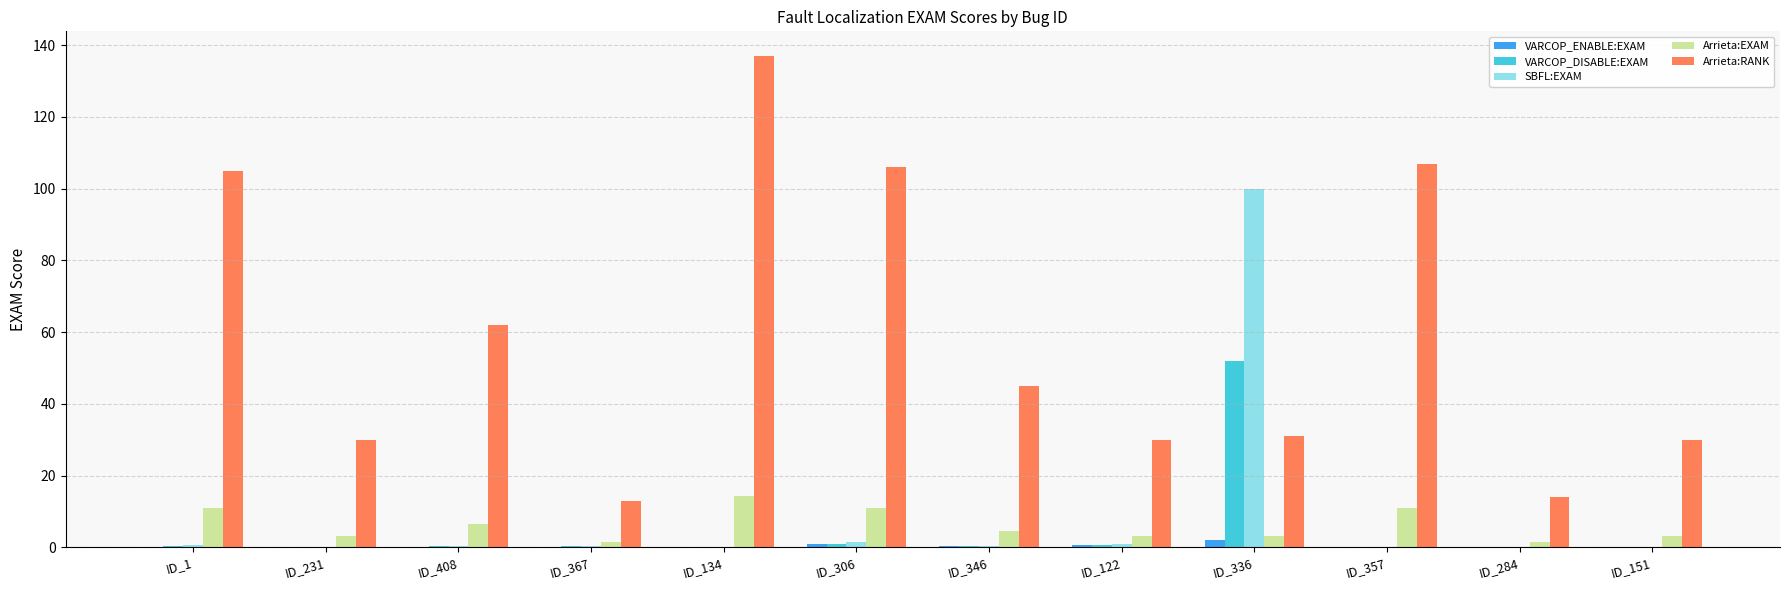

Is the value of Arrieta:EXAM at ID_1 greater than the value of VARCOP_ENABLE:EXAM at ID_284?

Yes